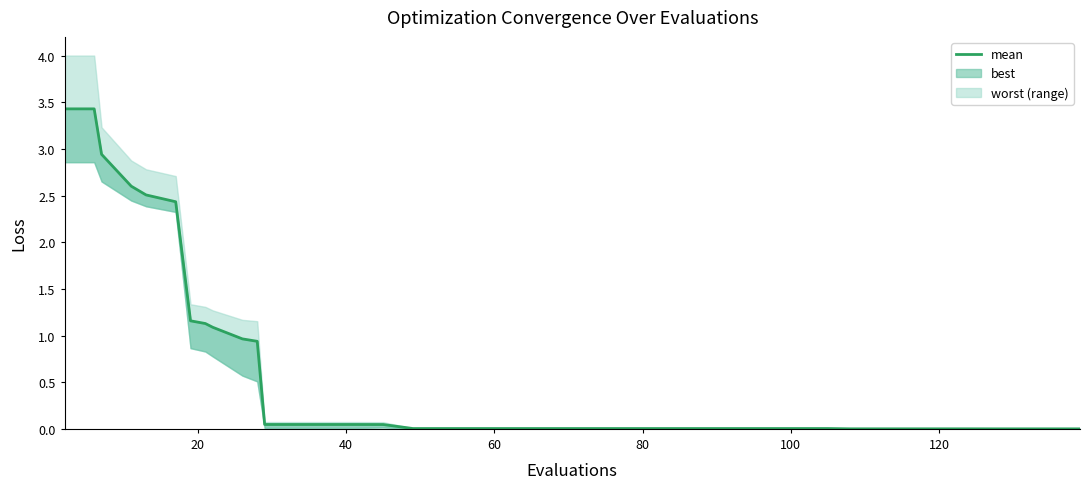

The value at 18 is 0.0. True or false?

False